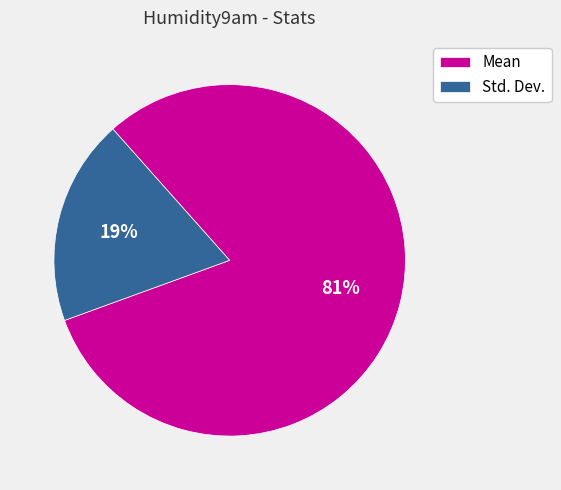

To the nearest percent, what portion does Mean represent?

81%